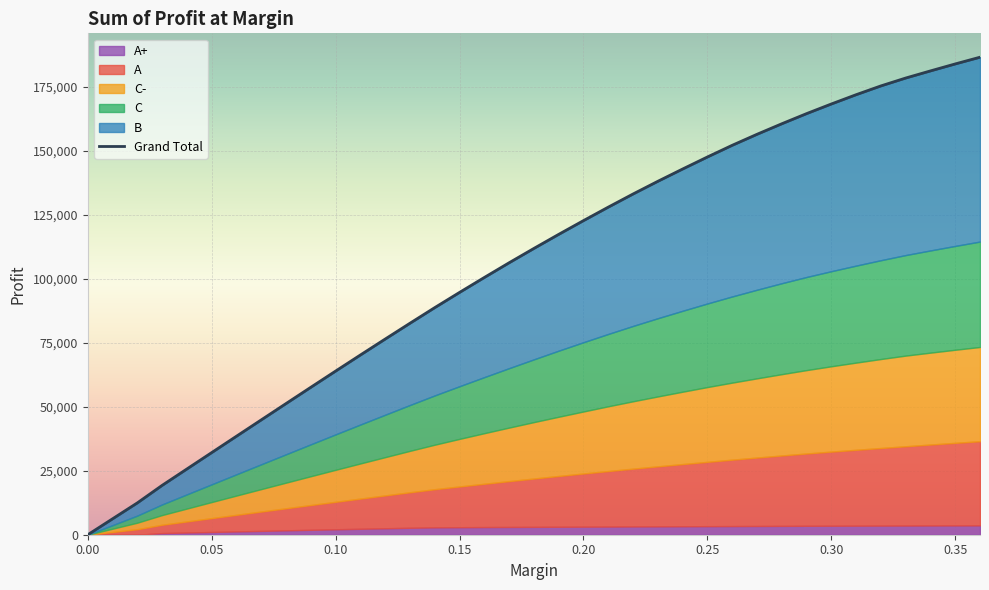

What is the difference between the highest and lowest values at 0.16?

97502.0